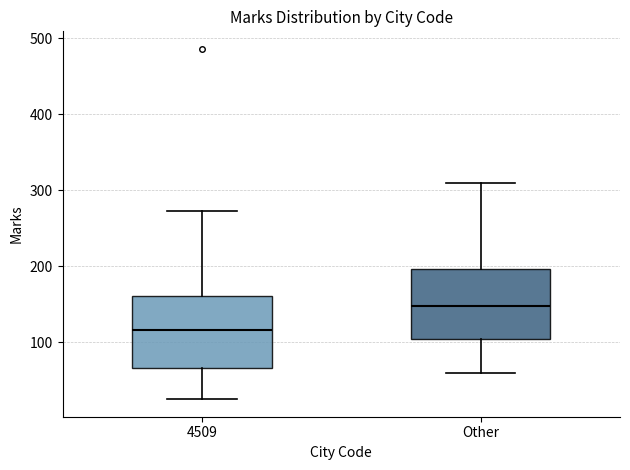

Reading left to right, read every box against the y-axis: the position of its median line, the range the box covers, and the ends of its whiskers. The values are not printed on the chart, so give them approximately, as read against the axis.

4509: median 120, box 70 to 160, whiskers 30 to 270
Other: median 150, box 100 to 200, whiskers 60 to 310